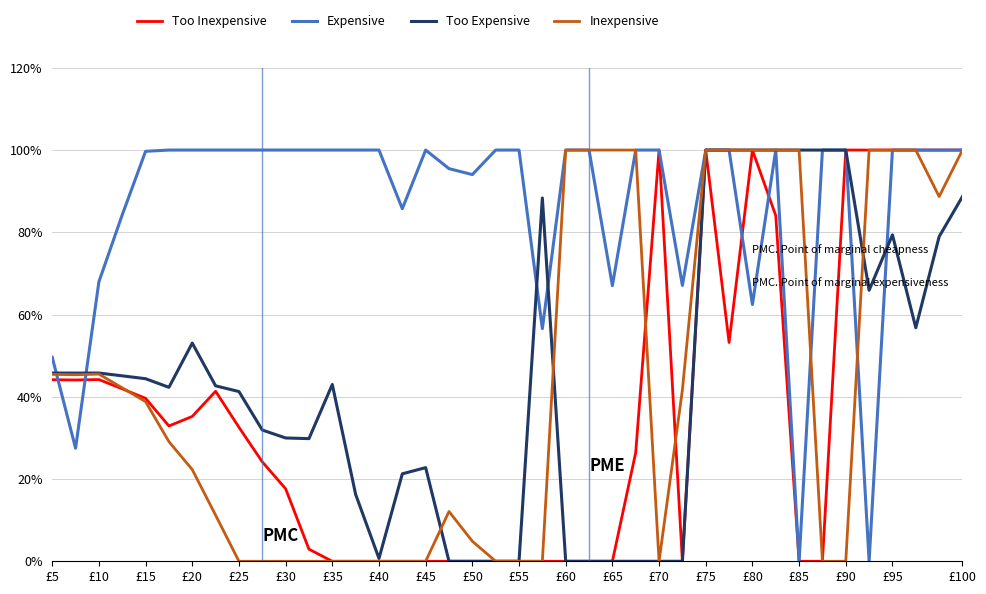

Which series has the largest total across all categories?

Expensive